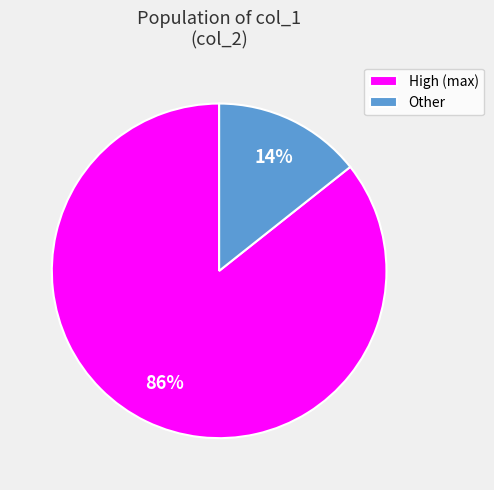

Is there a majority slice in this chart?

Yes